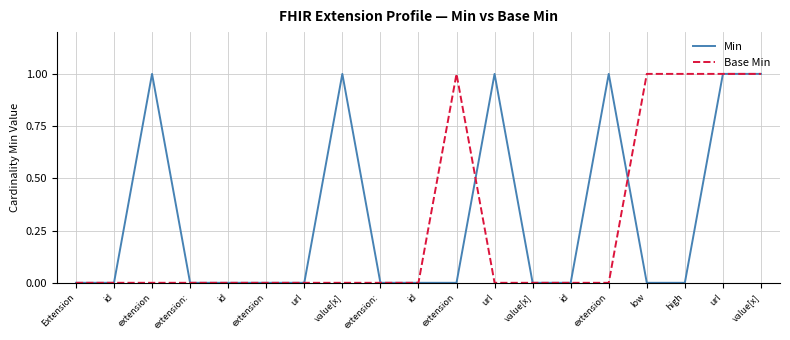

What is the label of the 8th point from the right?

url